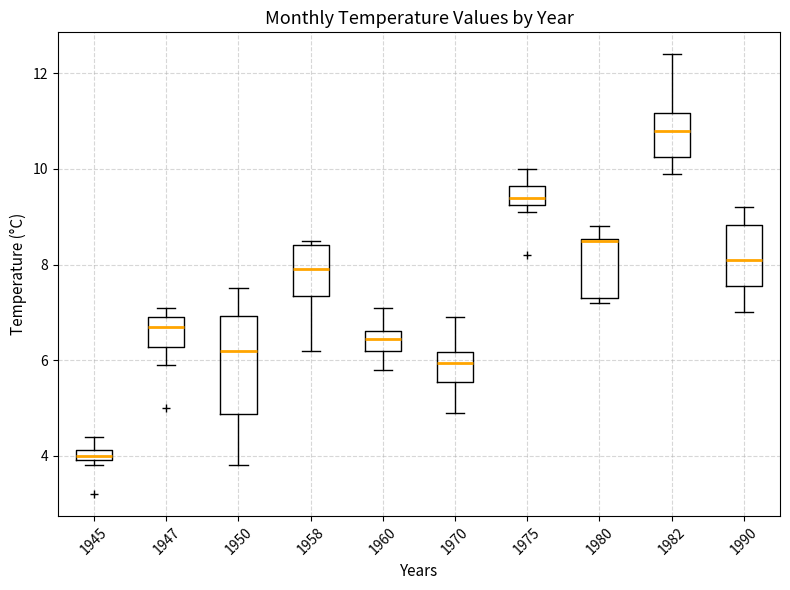

Which box is the tallest, from its lower edge to its upper edge?

1950